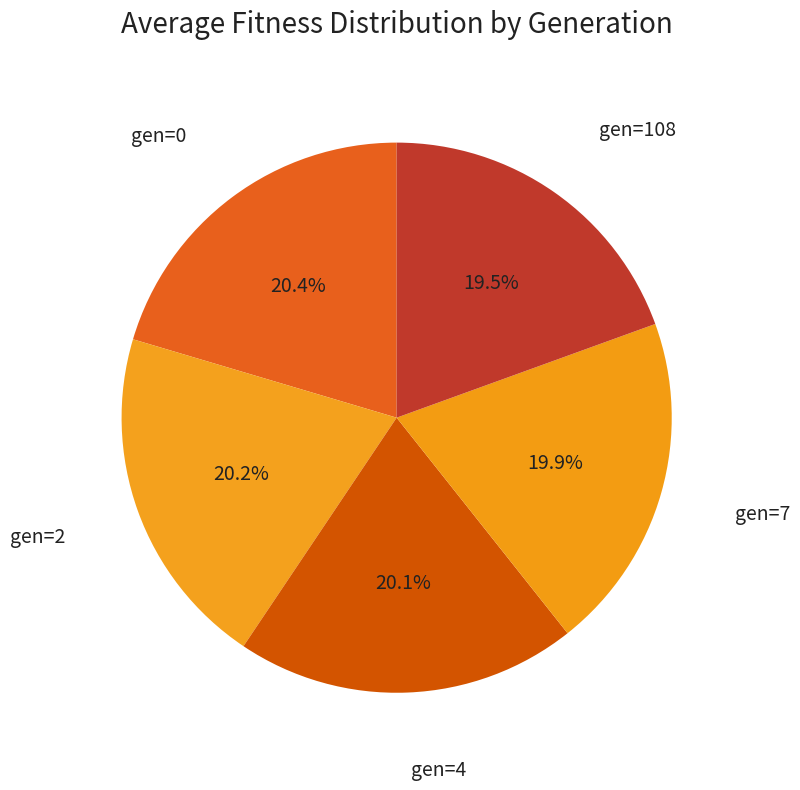

Which category has the smallest portion of the pie?

gen=108